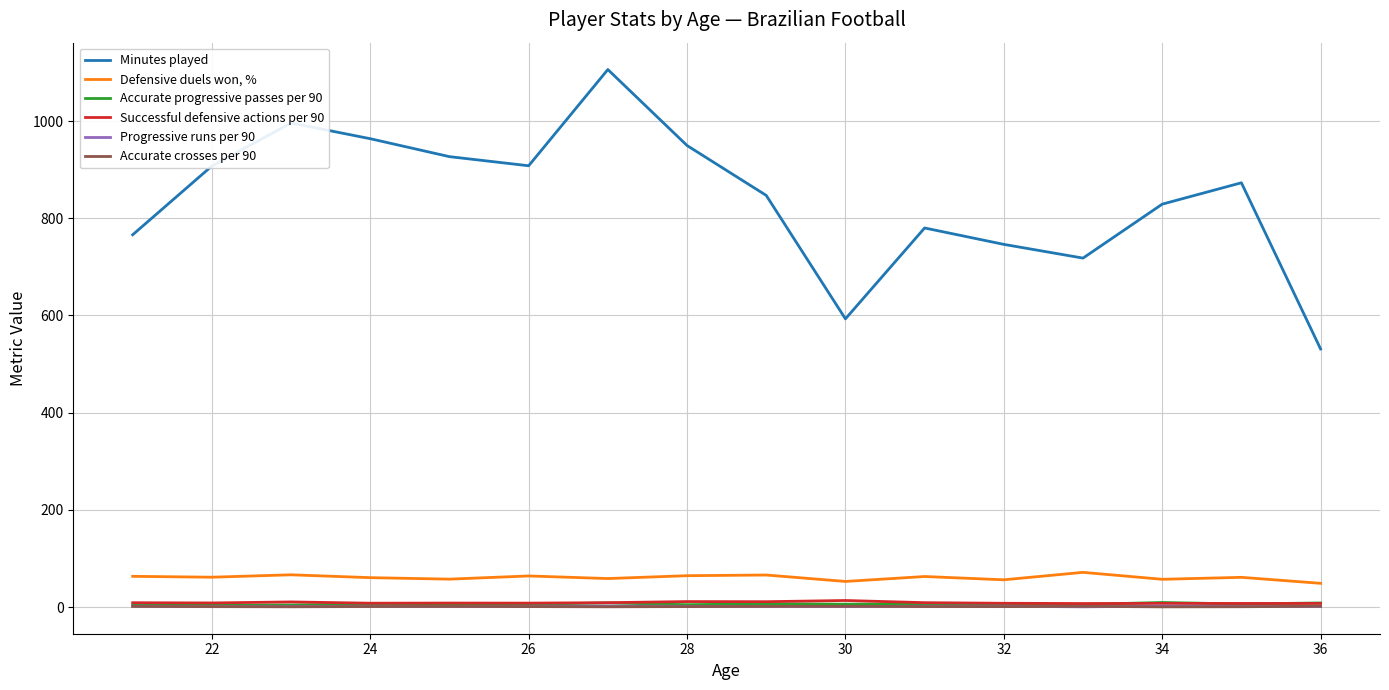

Which series has the largest range (max minus min)?

Minutes played